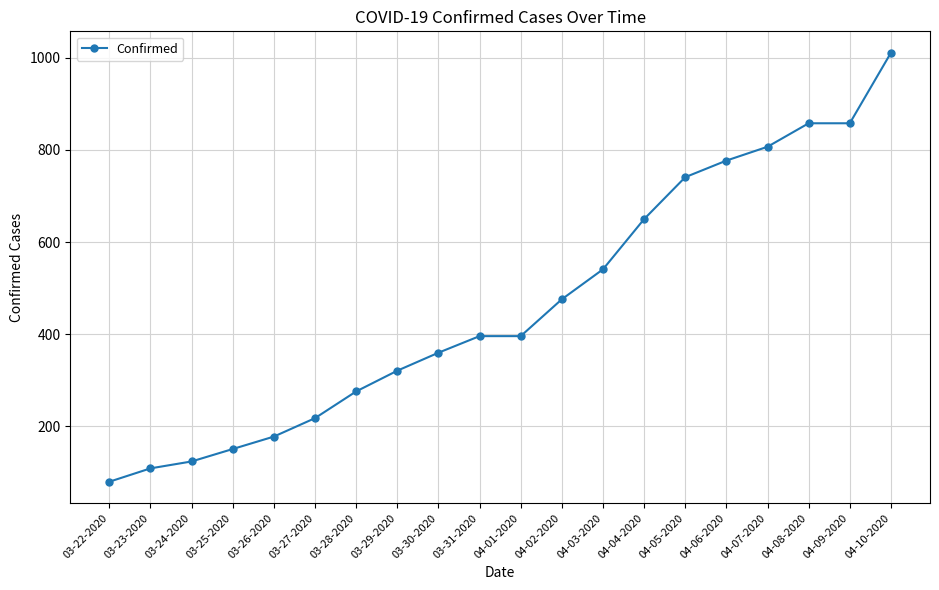

The chart shows a value of 321 at 03-29-2020. True or false?

True